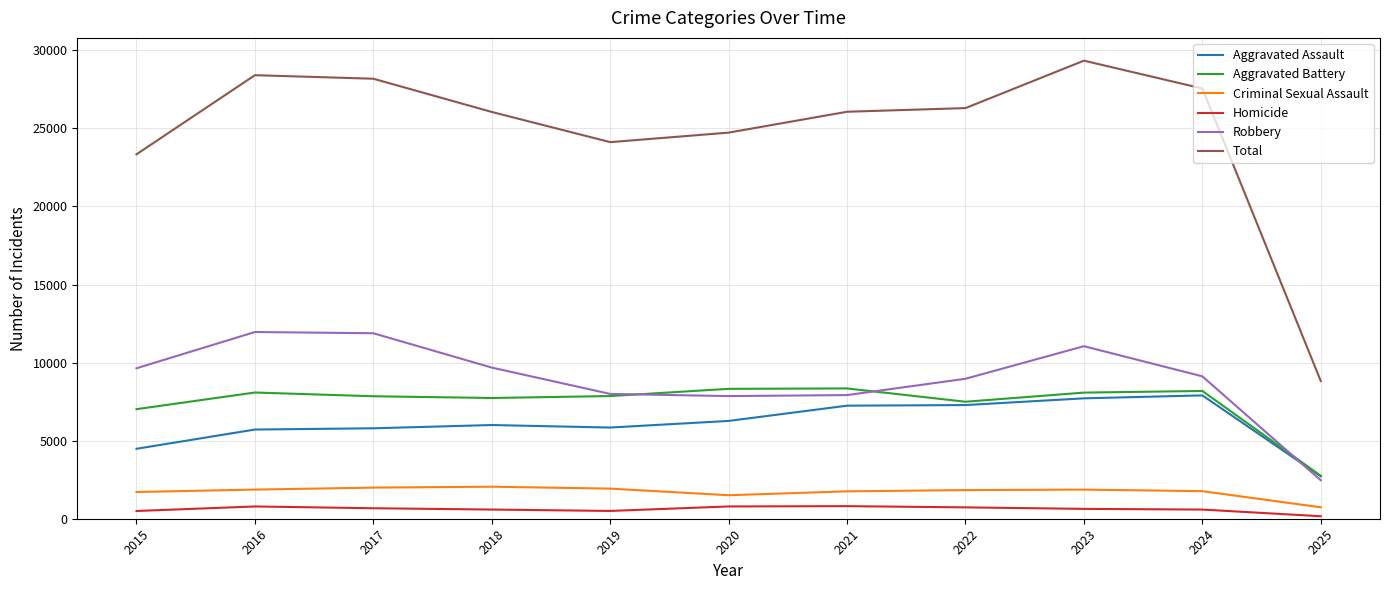

At which label does Homicide first exceed 632?

2016